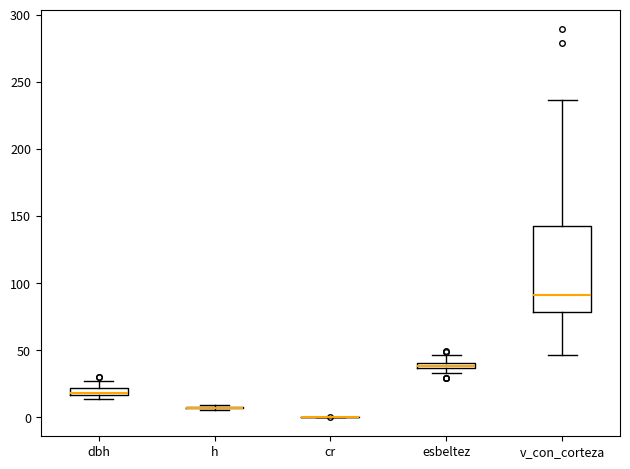

Which box is the tallest, from its lower edge to its upper edge?

v_con_corteza